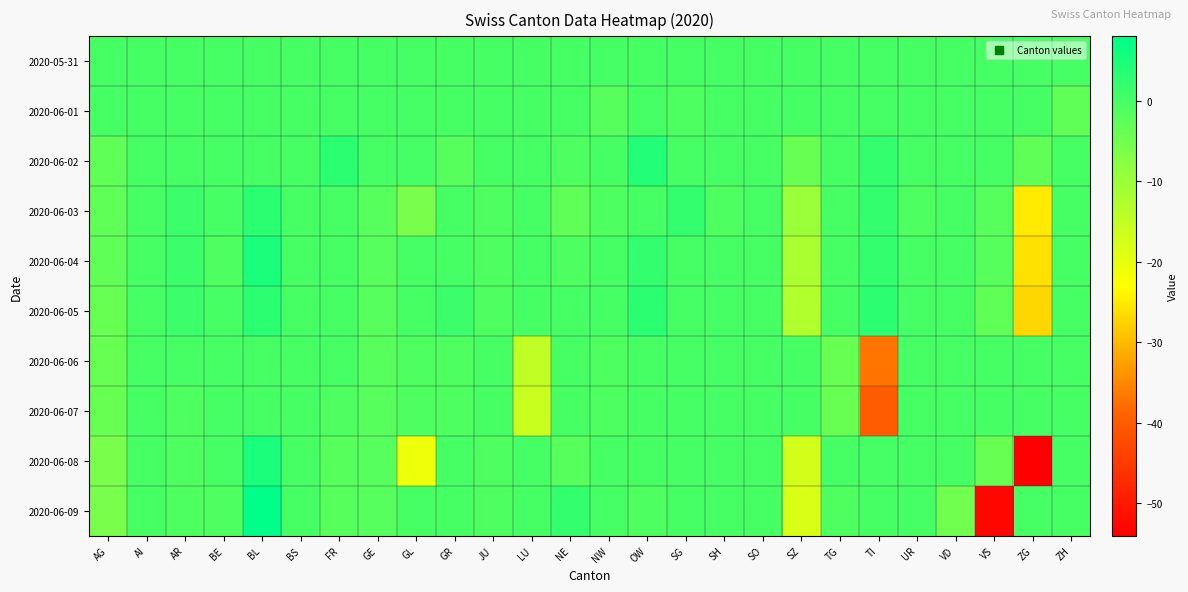

Reading left to right, list all the values displayed in this chart.

2020-05-31: AG=0	AI=0	AR=0	BE=0	BL=0	BS=0	FR=0	GE=0	GL=0	GR=0	JU=0	LU=0	NE=0	NW=0	OW=0	SG=0	SH=0	SO=0	SZ=0	TG=0	TI=0	UR=0	VD=0	VS=0	ZG=0	ZH=0
2020-06-01: AG=0	AI=0	AR=0	BE=0	BL=0	BS=0	FR=0	GE=0	GL=0	GR=0	JU=0	LU=0	NE=0	NW=-2	OW=0	SG=-1	SH=0	SO=0	SZ=0	TG=0	TI=0	UR=0	VD=0	VS=0	ZG=0	ZH=-3
2020-06-02: AG=-3	AI=0	AR=0	BE=0	BL=0	BS=0	FR=3	GE=0	GL=0	GR=-2	JU=0	LU=0	NE=-1	NW=0	OW=4	SG=0	SH=0	SO=0	SZ=-4	TG=0	TI=2	UR=0	VD=0	VS=0	ZG=-3	ZH=0
2020-06-03: AG=-3	AI=0	AR=1	BE=0	BL=3	BS=0	FR=0	GE=-2	GL=-6	GR=0	JU=-1	LU=0	NE=-3	NW=-1	OW=0	SG=2	SH=-1	SO=0	SZ=-10	TG=0	TI=2	UR=-1	VD=0	VS=-2	ZG=-25	ZH=0
2020-06-04: AG=-3	AI=0	AR=1	BE=-1	BL=5	BS=0	FR=0	GE=-2	GL=0	GR=0	JU=-1	LU=0	NE=-1	NW=0	OW=2	SG=0	SH=0	SO=0	SZ=-12	TG=0	TI=2	UR=0	VD=0	VS=-2	ZG=-26	ZH=0
2020-06-05: AG=-4	AI=0	AR=1	BE=0	BL=3	BS=0	FR=0	GE=-2	GL=0	GR=1	JU=-1	LU=0	NE=0	NW=0	OW=3	SG=0	SH=0	SO=0	SZ=-13	TG=0	TI=3	UR=0	VD=0	VS=-3	ZG=-27	ZH=0
2020-06-06: AG=-4	AI=0	AR=0	BE=0	BL=0	BS=0	FR=0	GE=-2	GL=-1	GR=-1	JU=0	LU=-15	NE=0	NW=-1	OW=0	SG=0	SH=0	SO=0	SZ=0	TG=-4	TI=-37	UR=0	VD=0	VS=0	ZG=0	ZH=0
2020-06-07: AG=-4	AI=0	AR=-1	BE=0	BL=0	BS=0	FR=-1	GE=-2	GL=-1	GR=-1	JU=0	LU=-16	NE=0	NW=-1	OW=0	SG=0	SH=0	SO=0	SZ=0	TG=-4	TI=-40	UR=0	VD=0	VS=0	ZG=0	ZH=0
2020-06-08: AG=-6	AI=0	AR=-1	BE=0	BL=5	BS=0	FR=-2	GE=-2	GL=-21	GR=0	JU=-1	LU=0	NE=-2	NW=0	OW=0	SG=0	SH=0	SO=0	SZ=-17	TG=0	TI=0	UR=0	VD=0	VS=-4	ZG=-54	ZH=0
2020-06-09: AG=-6	AI=0	AR=-1	BE=-1	BL=8	BS=0	FR=-2	GE=-2	GL=0	GR=0	JU=-1	LU=0	NE=2	NW=0	OW=-1	SG=0	SH=0	SO=0	SZ=-18	TG=-1	TI=0	UR=0	VD=-5	VS=-53	ZG=0	ZH=0